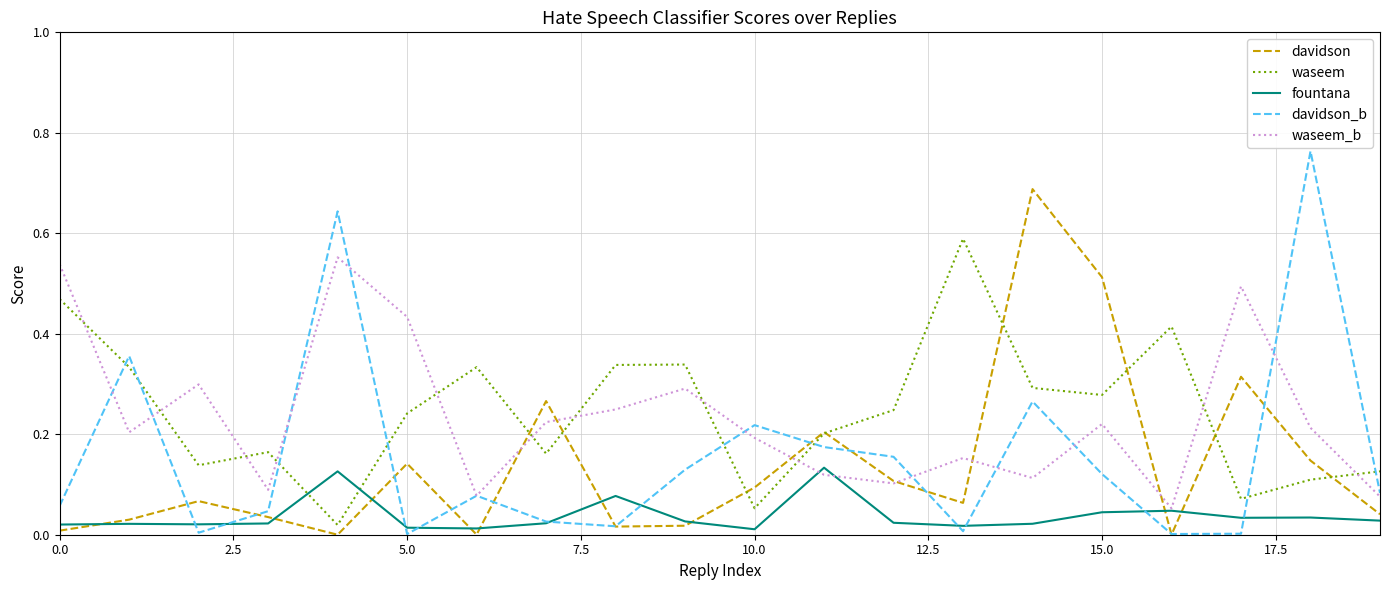

True or false: davidson and waseem intersect in this chart.

True